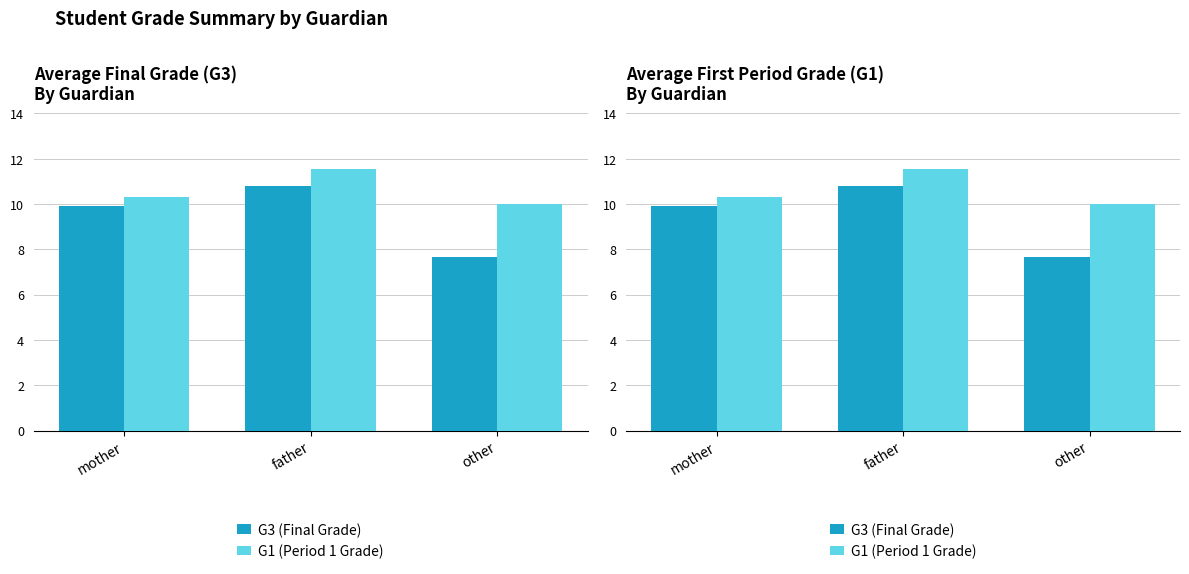

What position from the right is other?

1